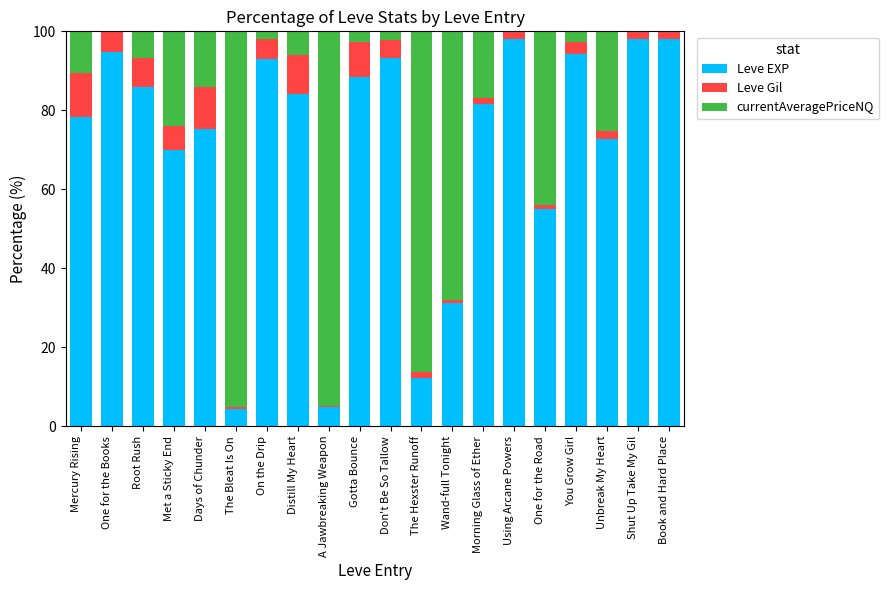

Are the bars horizontal?

No